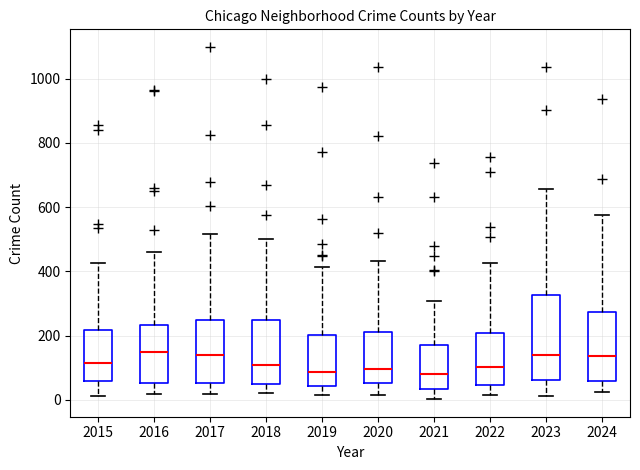

Reading left to right, transcribe this box plot: for each box, give where its median line is, the range the box spans, and where its two whiskers end, as read against the y-axis. The values are not printed on the chart, so give them approximately, as read against the axis.

2015: median 120, box 60 to 220, whiskers 20 to 420
2016: median 140, box 60 to 240, whiskers 20 to 460
2017: median 140, box 60 to 240, whiskers 20 to 520
2018: median 100, box 40 to 240, whiskers 20 to 500
2019: median 80, box 40 to 200, whiskers 20 to 420
2020: median 100, box 60 to 220, whiskers 20 to 440
2021: median 80, box 40 to 180, whiskers 0 to 300
2022: median 100, box 40 to 200, whiskers 20 to 420
2023: median 140, box 60 to 320, whiskers 20 to 660
2024: median 140, box 60 to 280, whiskers 20 to 580